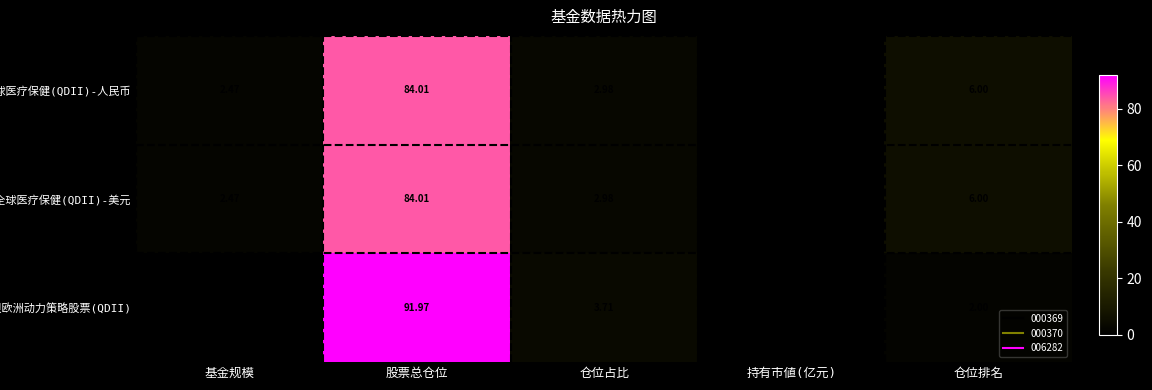

How many categories are shown in the chart?

5